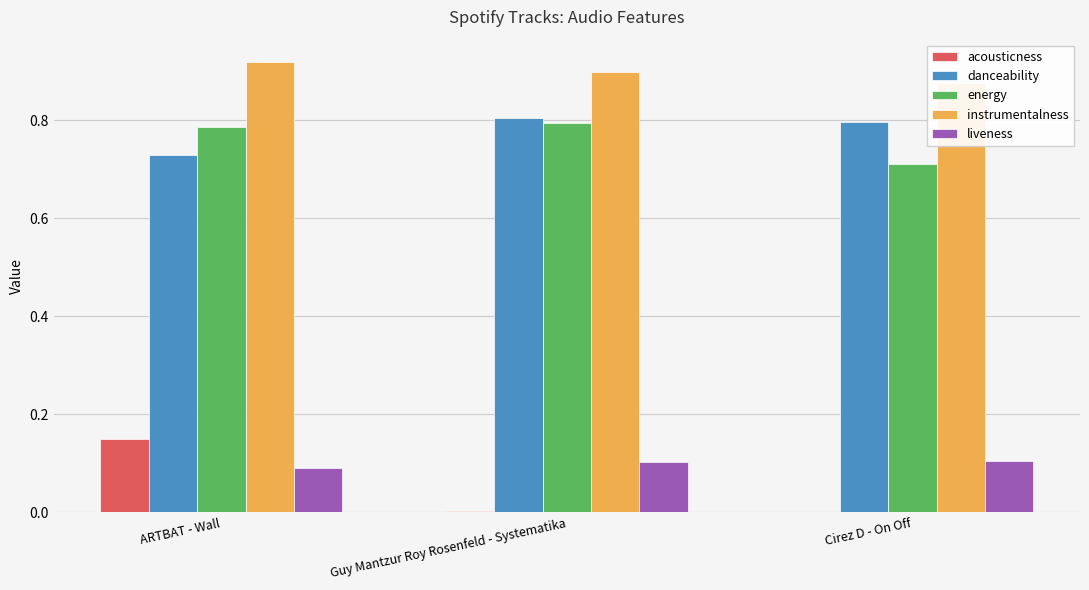

At which category does the chart reach its minimum across all series?

Cirez D - On Off